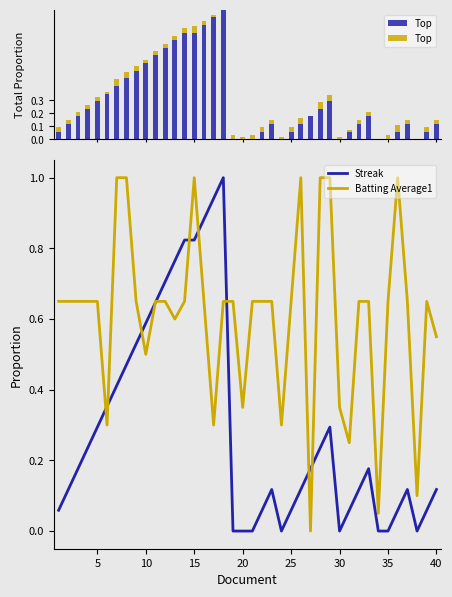

Which series has the largest range (max minus min)?

Streak